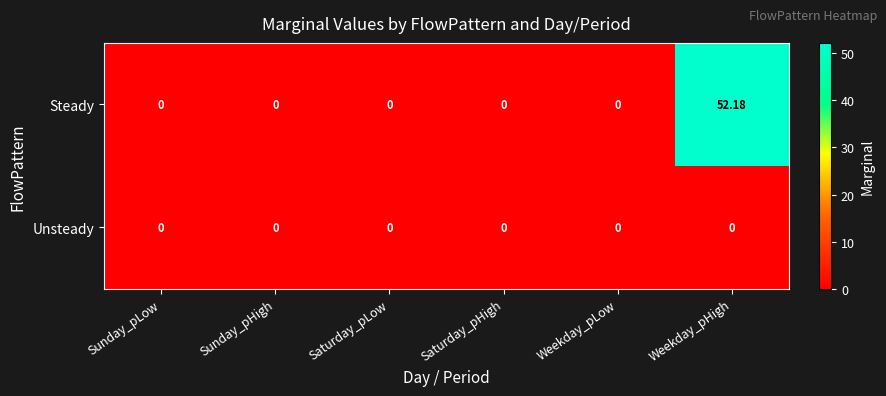

Which label corresponds to the largest value in the chart?

Weekday_pHigh